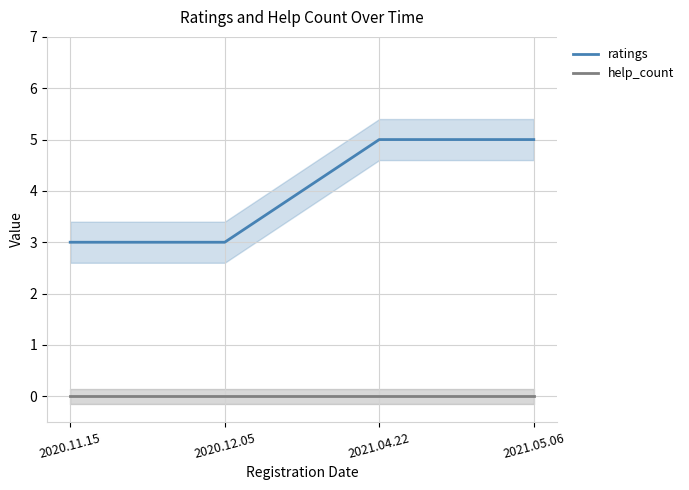

What value does the ratings series have at 2020.12.05?

3